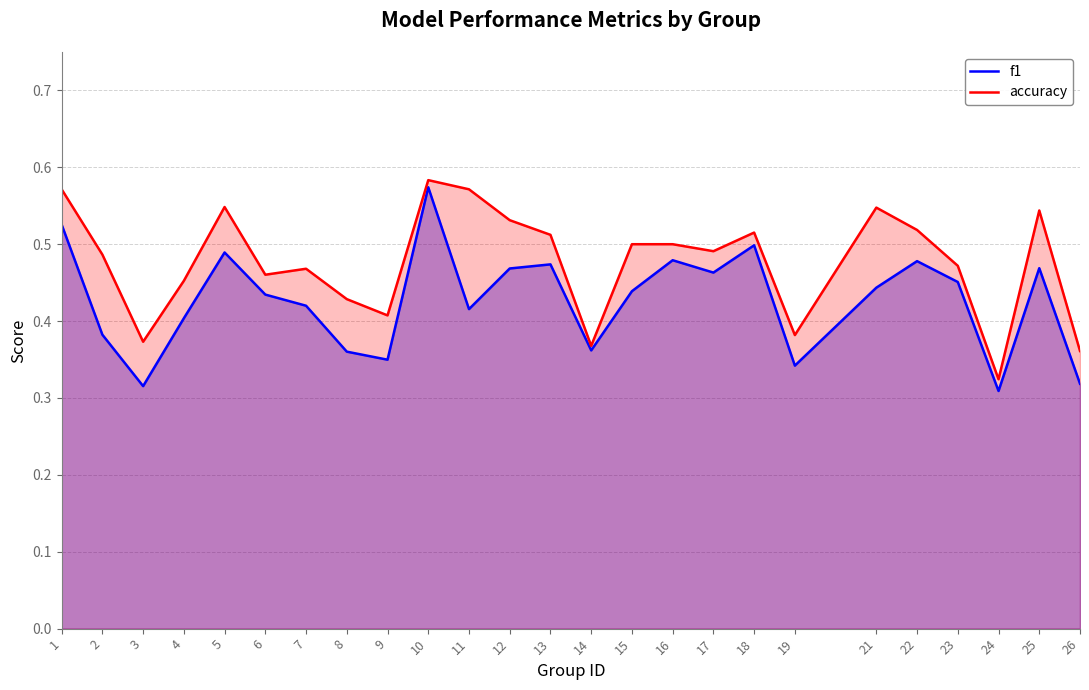

Reading left to right, extract all data points from this chart.

f1: 0.5	0.4	0.3	0.4	0.5	0.4	0.4	0.4	0.3	0.6	0.4	0.5	0.5	0.4	0.4	0.5	0.5	0.5	0.3	0.4	0.5	0.5	0.3	0.5	0.3
accuracy: 0.6	0.5	0.4	0.5	0.5	0.5	0.5	0.4	0.4	0.6	0.6	0.5	0.5	0.4	0.5	0.5	0.5	0.5	0.4	0.5	0.5	0.5	0.3	0.5	0.4